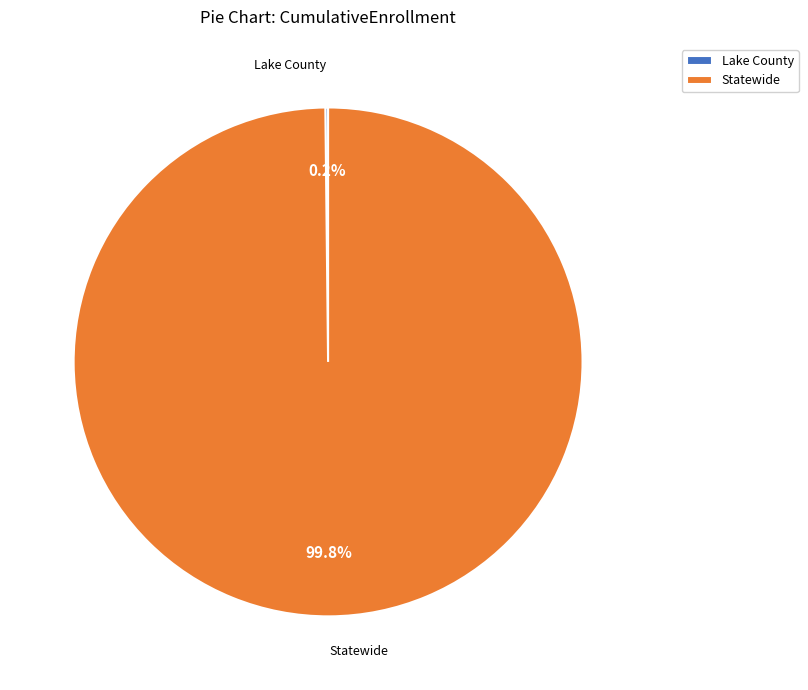

What percentage is NOT represented by Statewide?

0.2%